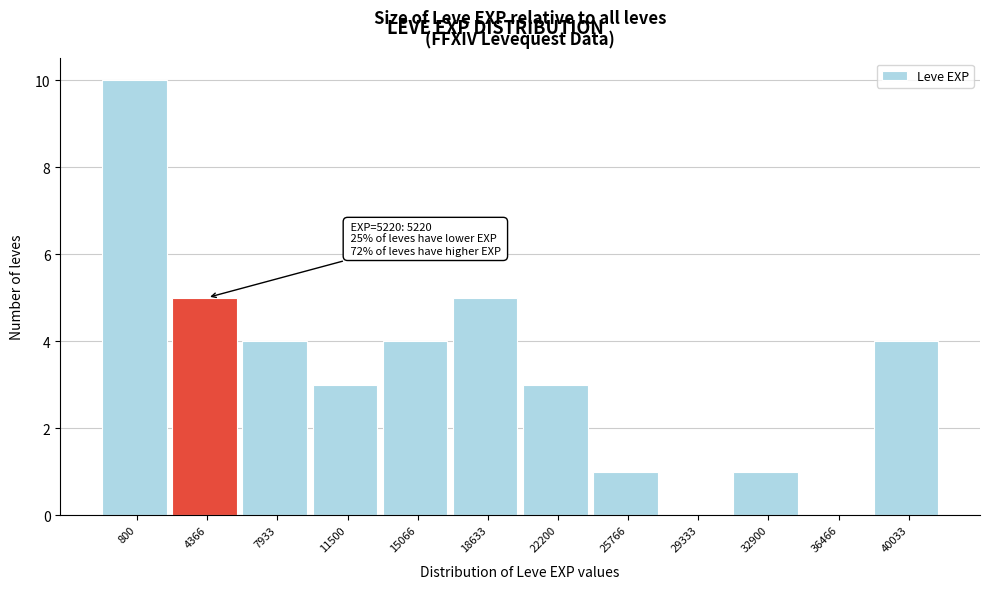

Reading left to right, what are all the values shown in this chart?

800=10	4366=5	7933=4	11500=3	15066=4	18633=5	22200=3	25766=1	29333=0	32900=1	36466=0	40033=4